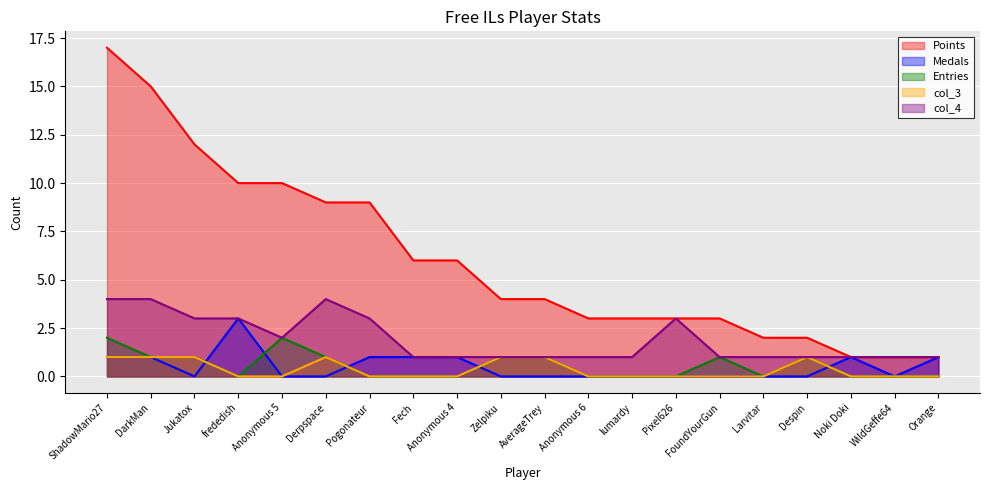

What is the minimum value for col_4?

1